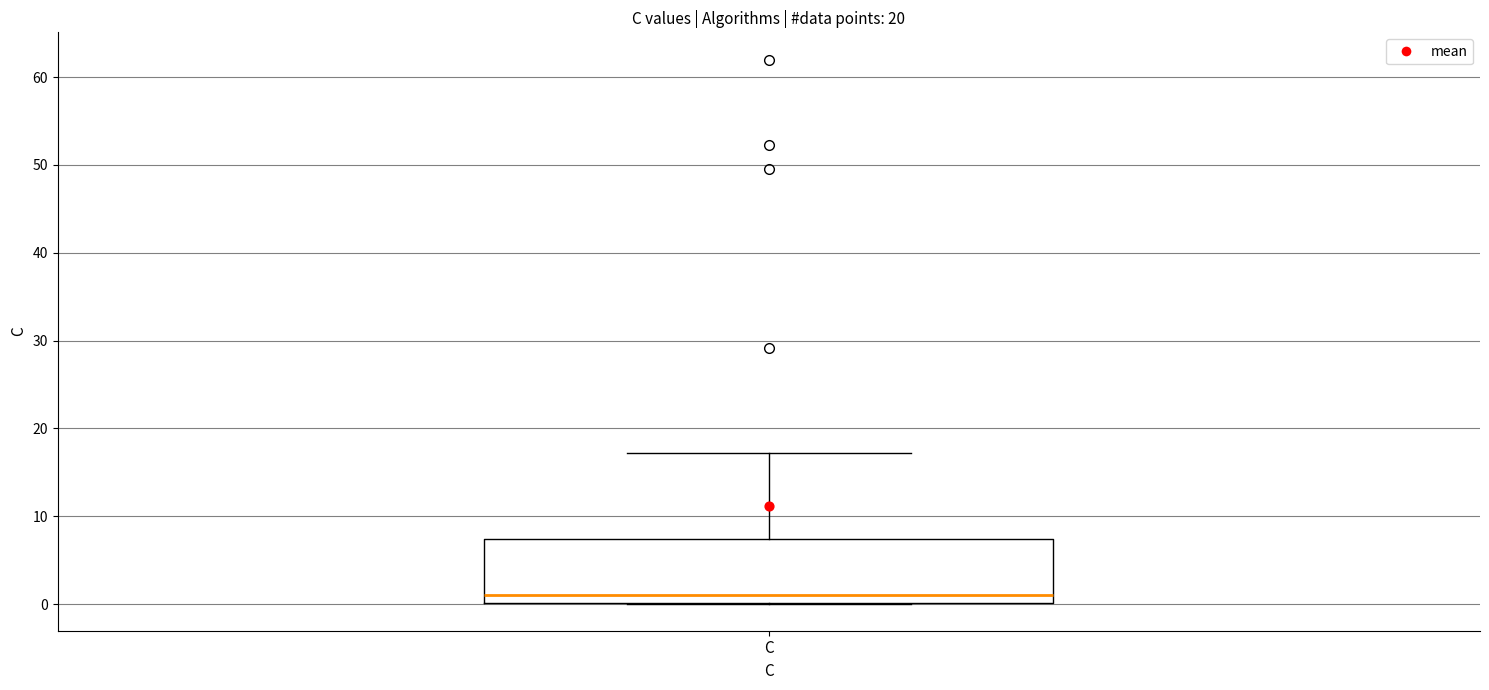

Read this box plot against the y-axis: the position of the median line, the range covered by the box, and the ends of both whiskers. The values are not printed on the chart, so give them approximately, as read against the axis.

median 1, box 0 to 7, whiskers 0 to 17